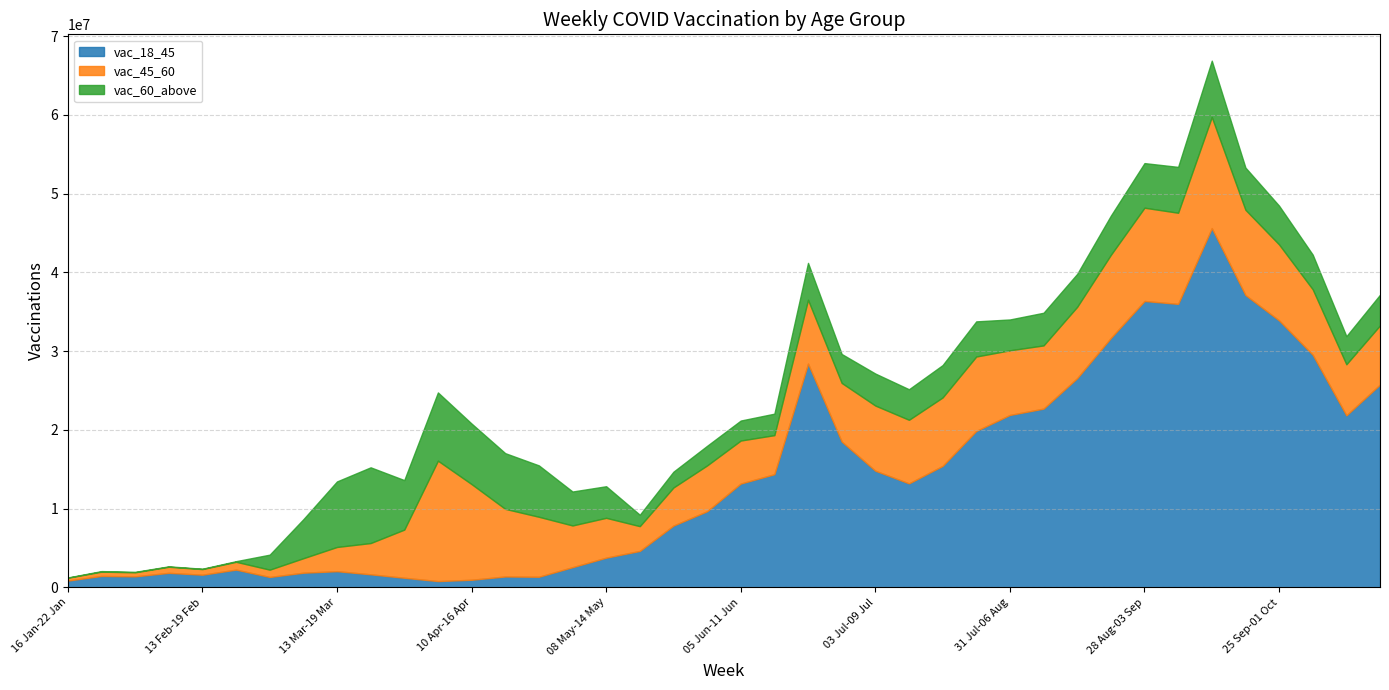

Is the value of vac_45_60 at 18 Sep-24 Sep greater than the value of vac_18_45 at 06 Feb-12 Feb?

Yes